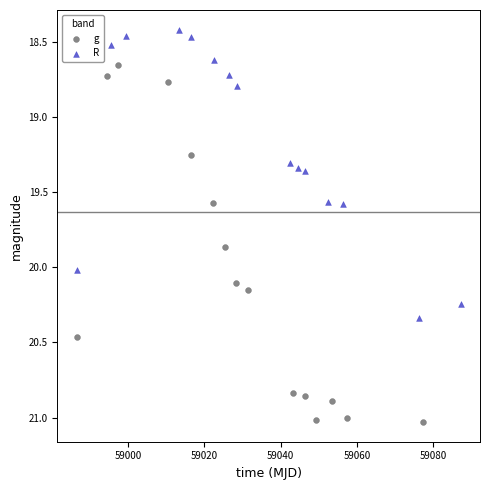

Which series has the widest spread of Y values?

g